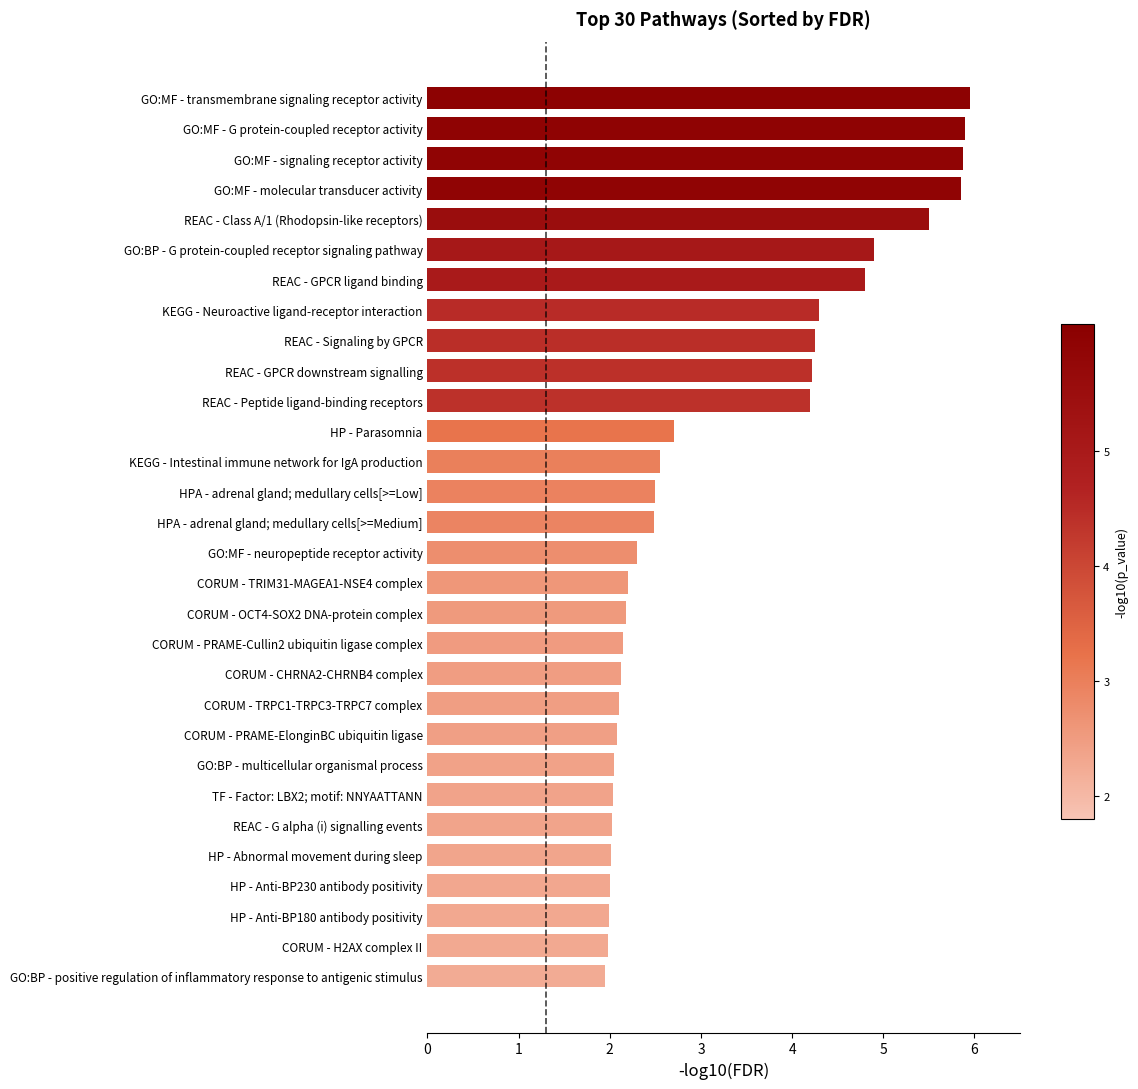

How many categories are shown in the chart?

30